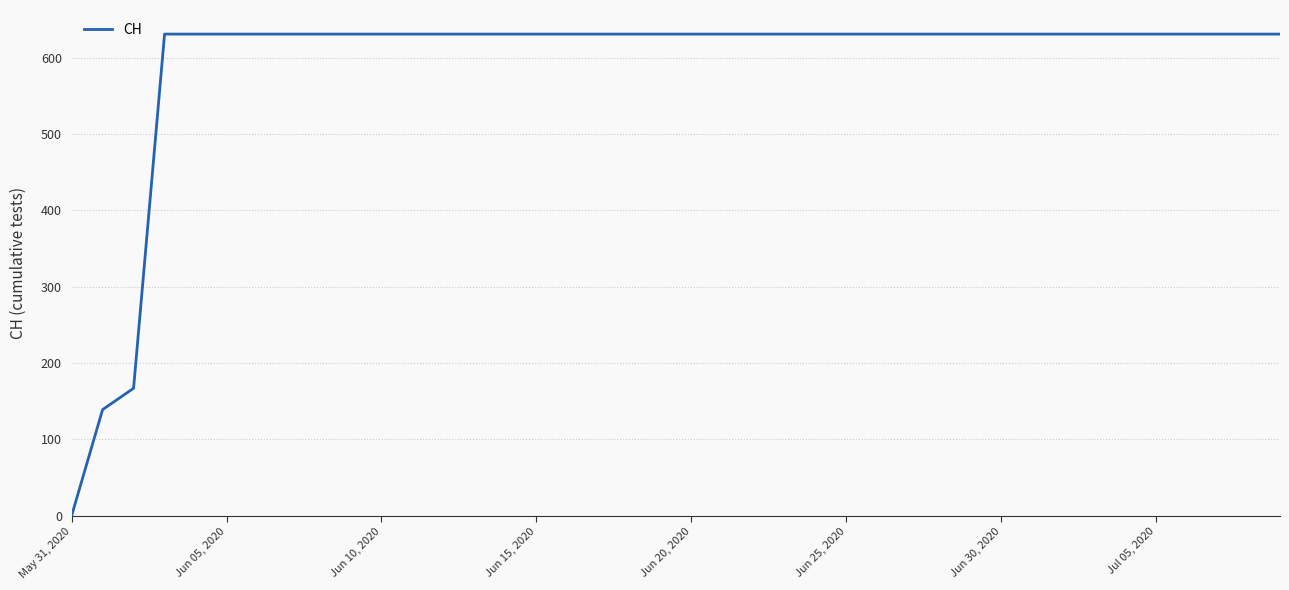

What is the difference between the maximum and minimum values?

631